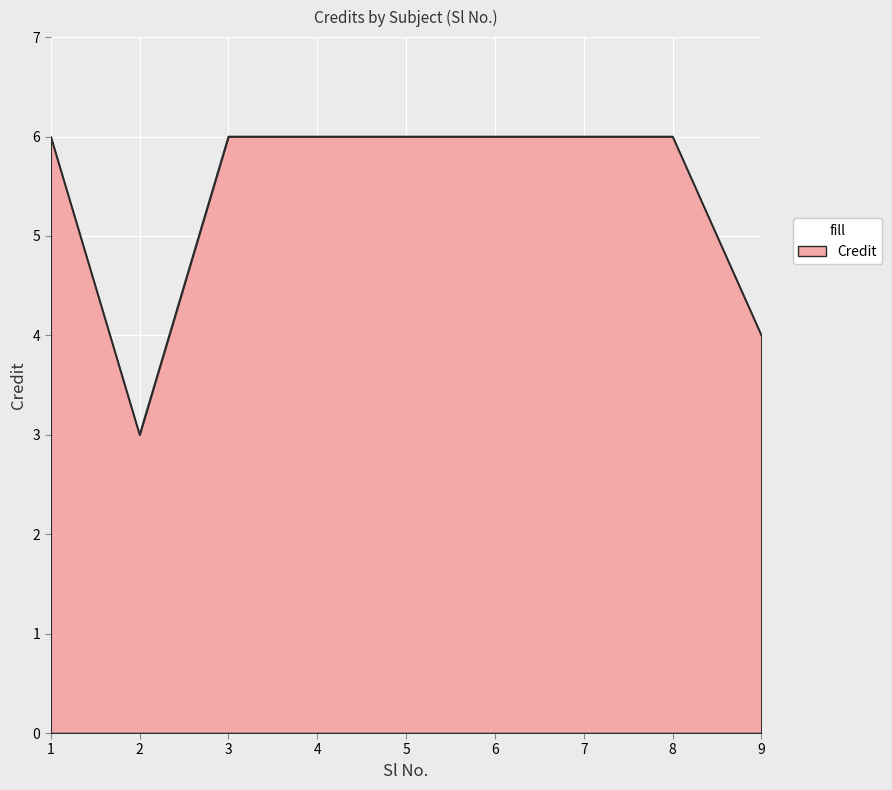

At which category does the chart reach its minimum across all series?

2